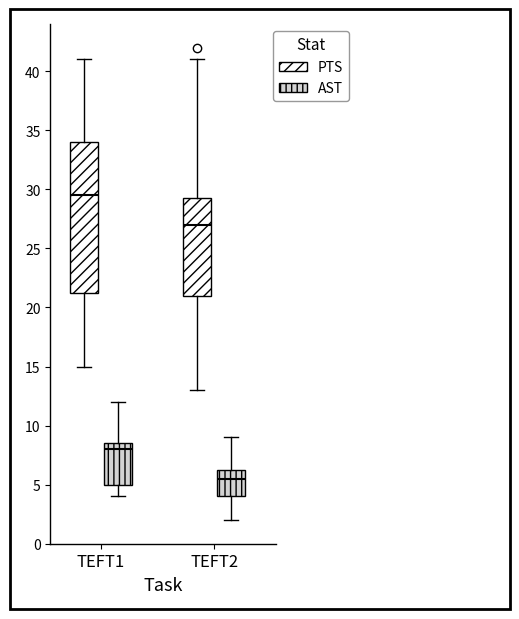

Reading left to right, transcribe this box plot: for each box, give where its median line is, the range the box spans, and where its two whiskers end, as read against the y-axis. The values are not printed on the chart, so give them approximately, as read against the axis.

TEFT1 (PTS): median 29.5, box 21.5 to 34.0, whiskers 15.0 to 41.0
TEFT1 (AST): median 8.0, box 5.0 to 8.5, whiskers 4.0 to 12.0
TEFT2 (PTS): median 27.0, box 21.0 to 29.5, whiskers 13.0 to 41.0
TEFT2 (AST): median 5.5, box 4.0 to 6.5, whiskers 2.0 to 9.0